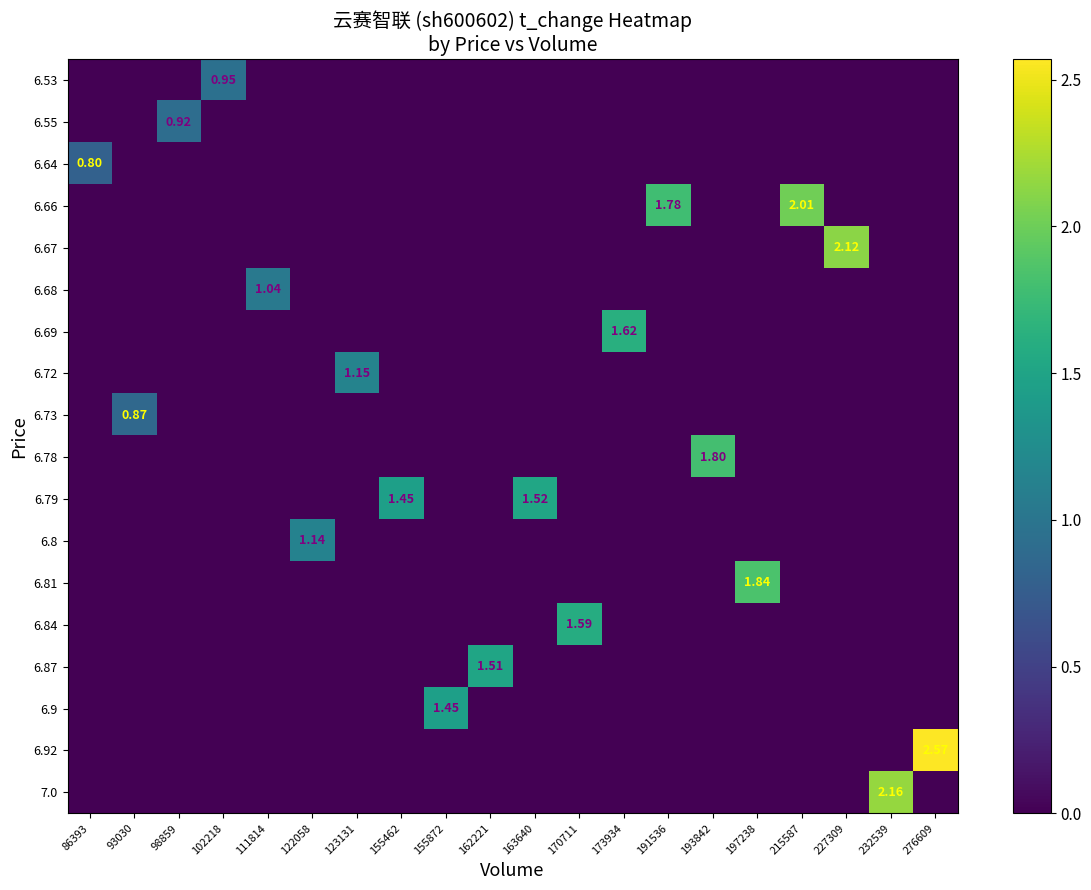

What is the spread (max minus min) of values at 191536?

1.8